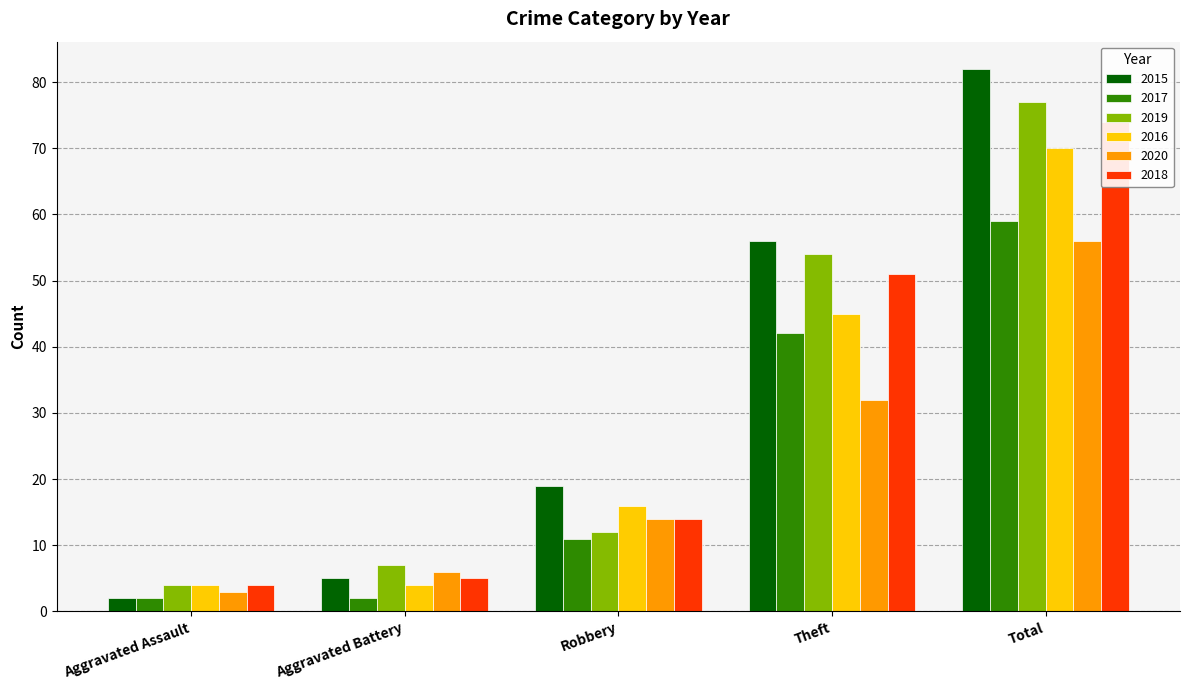

What position from the left is Robbery?

3